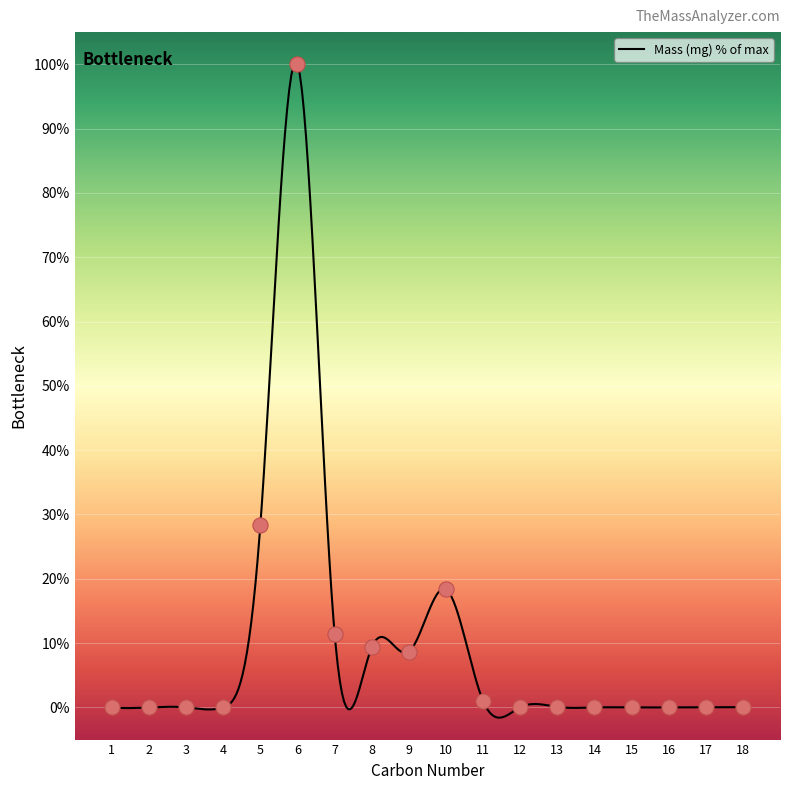

What is the change in value from 1 to 7?

+11.5